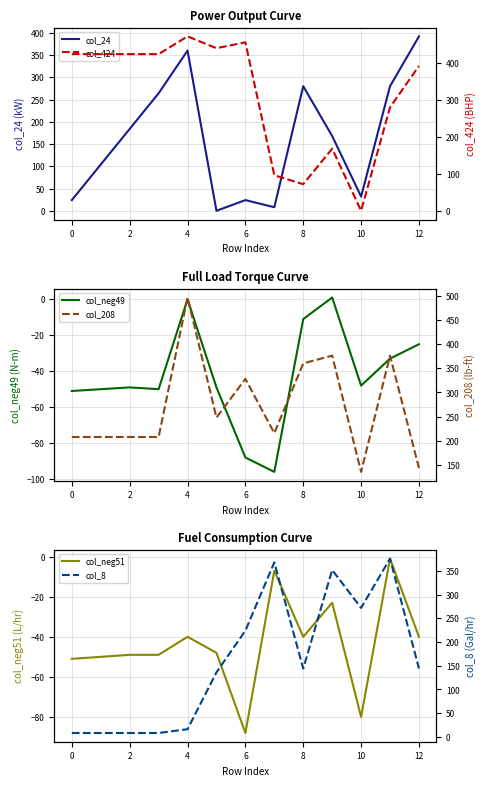

What is the sum of the col_neg51 values at 0 and 6?

-139